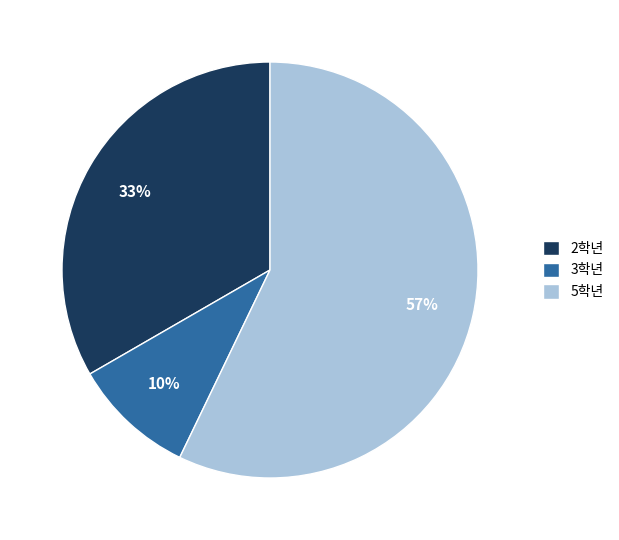

Does any single category account for the majority?

Yes